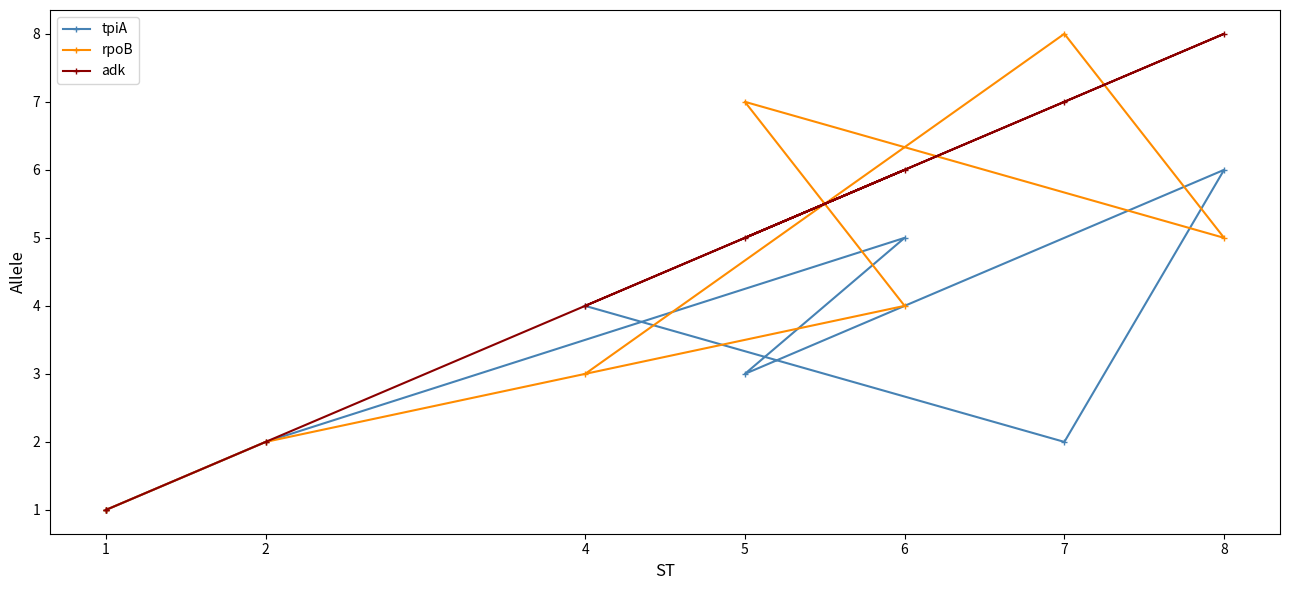

The rpoB series shows 5 at 6. True or false?

False